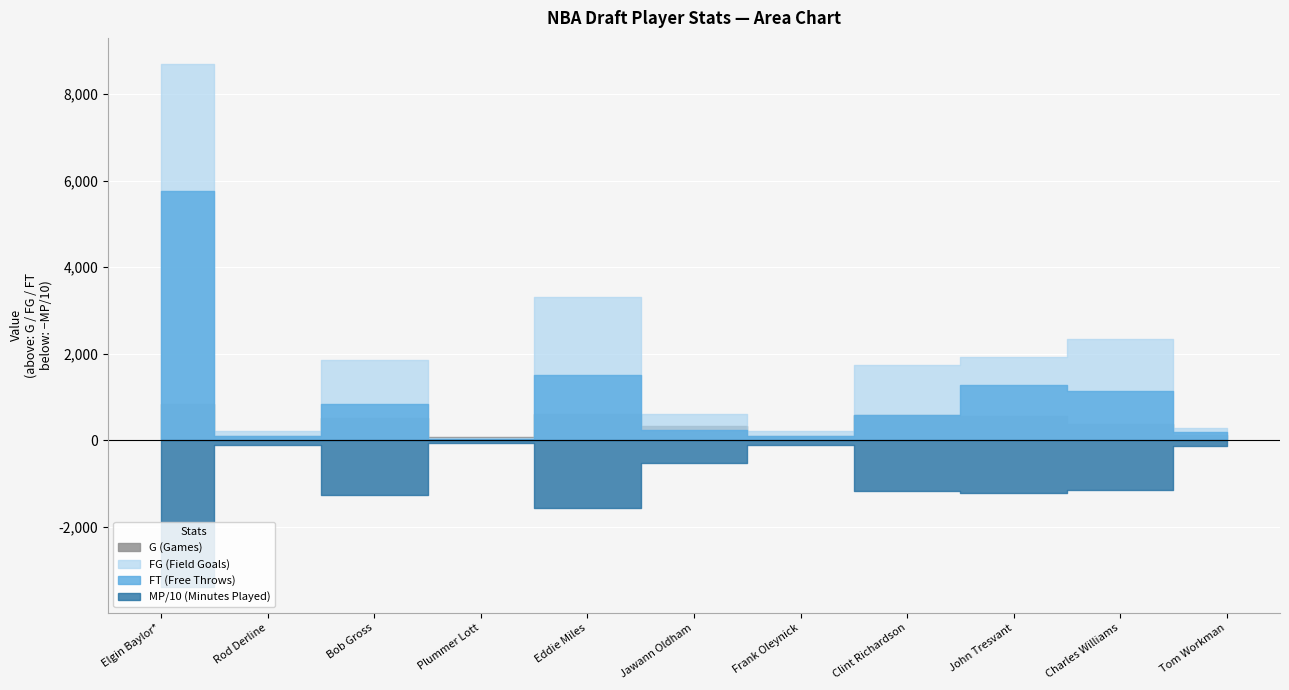

What is the difference between the maximum and minimum values in the G series?

779